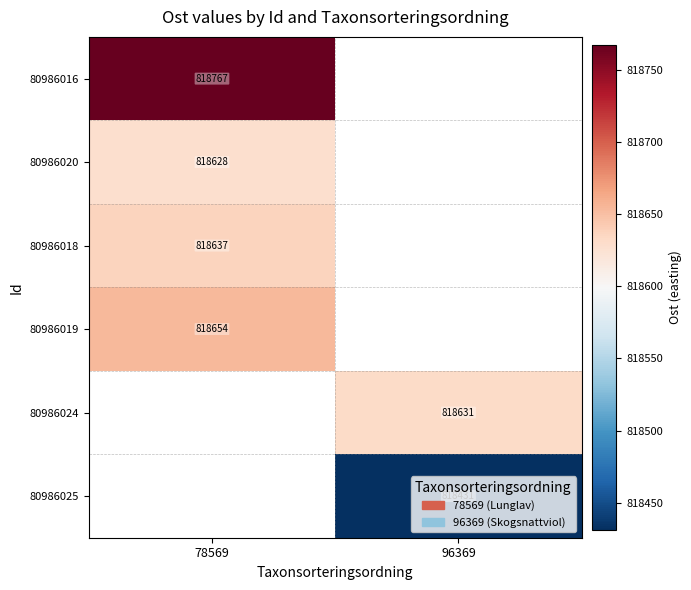

Is the value of 80986020 at 78569 greater than the value of 80986025 at 96369?

Yes